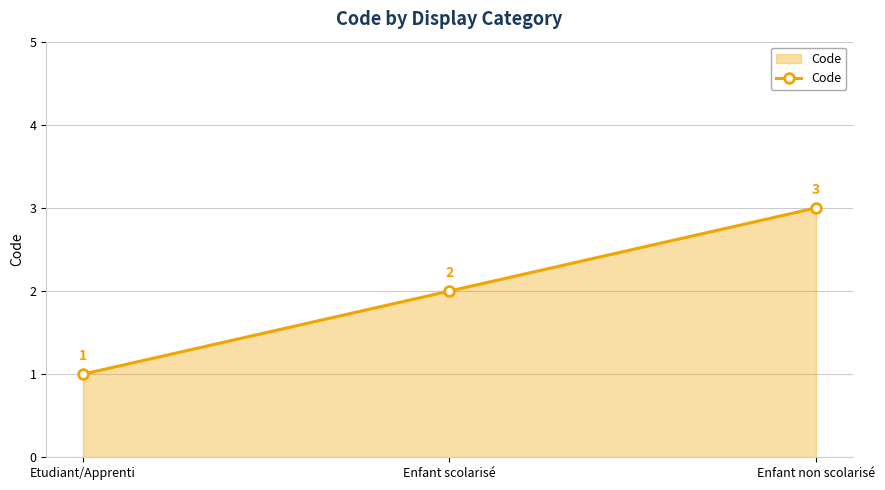

Count the number of categories in the chart.

3